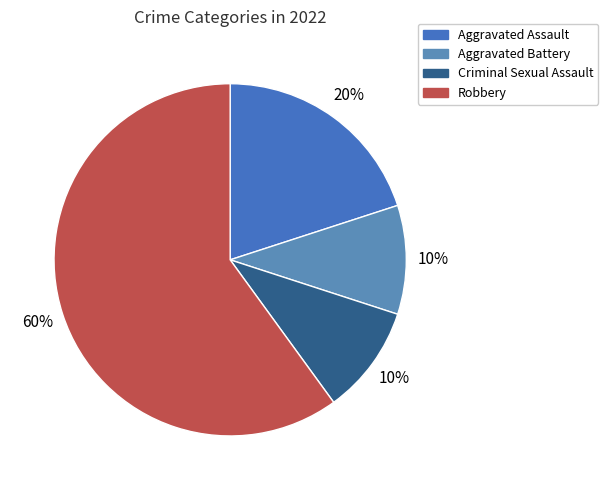

The Robbery slice represents 60% of the pie. True or false?

True